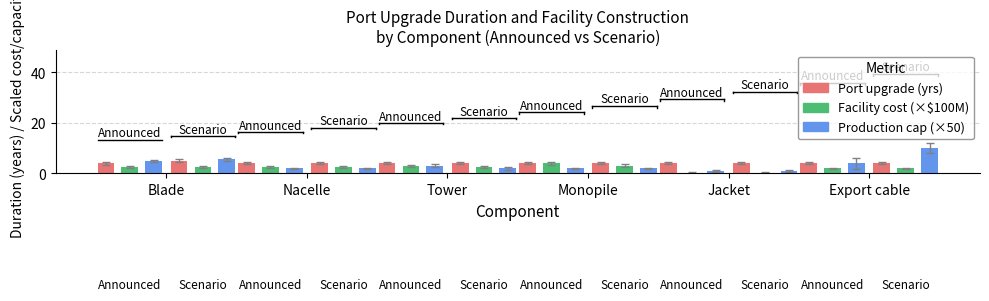

What position from the right is Nacelle?

5